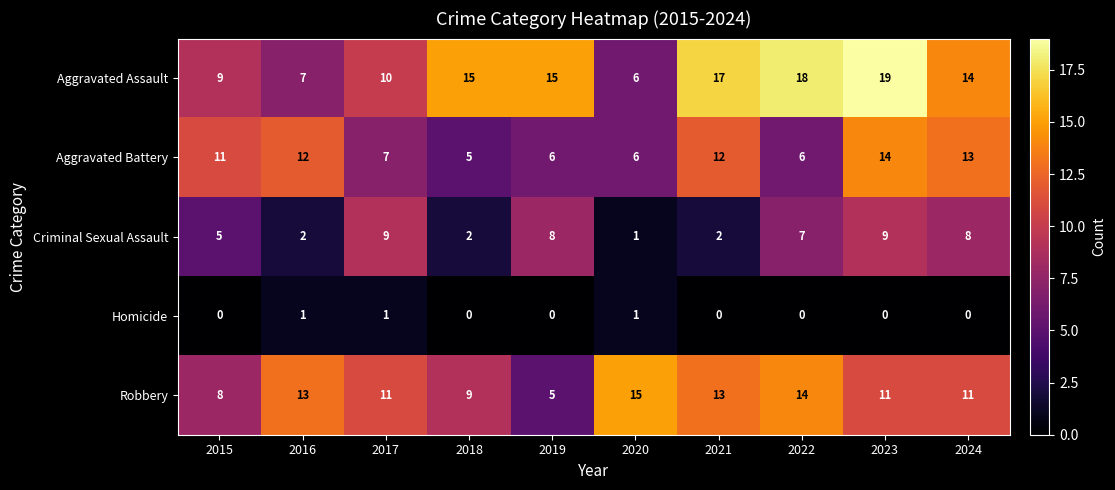

What is the total value across all series at 2019?

34